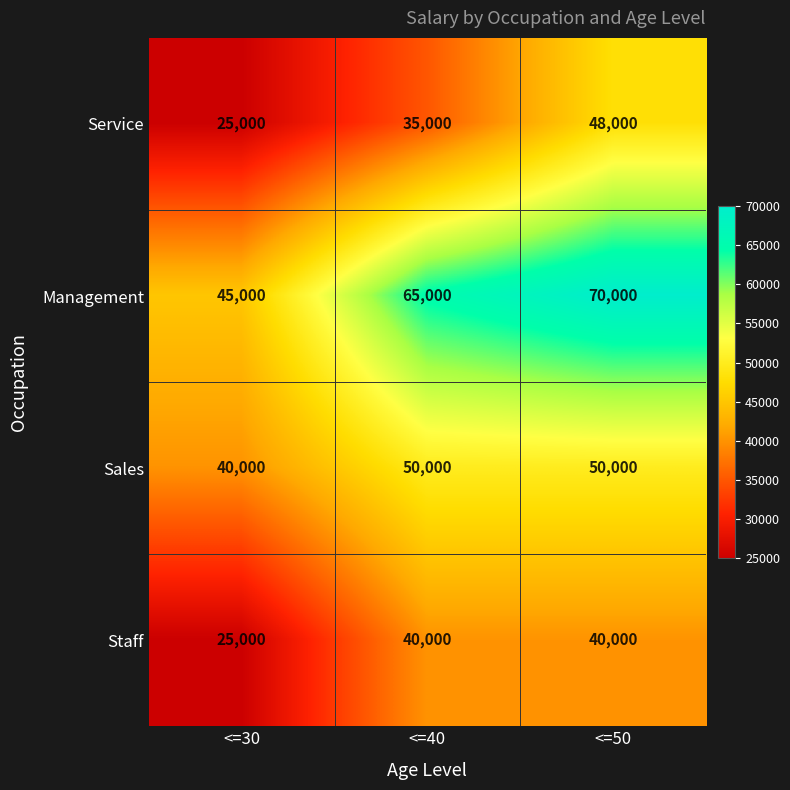

At which label does Management reach its minimum?

<=30